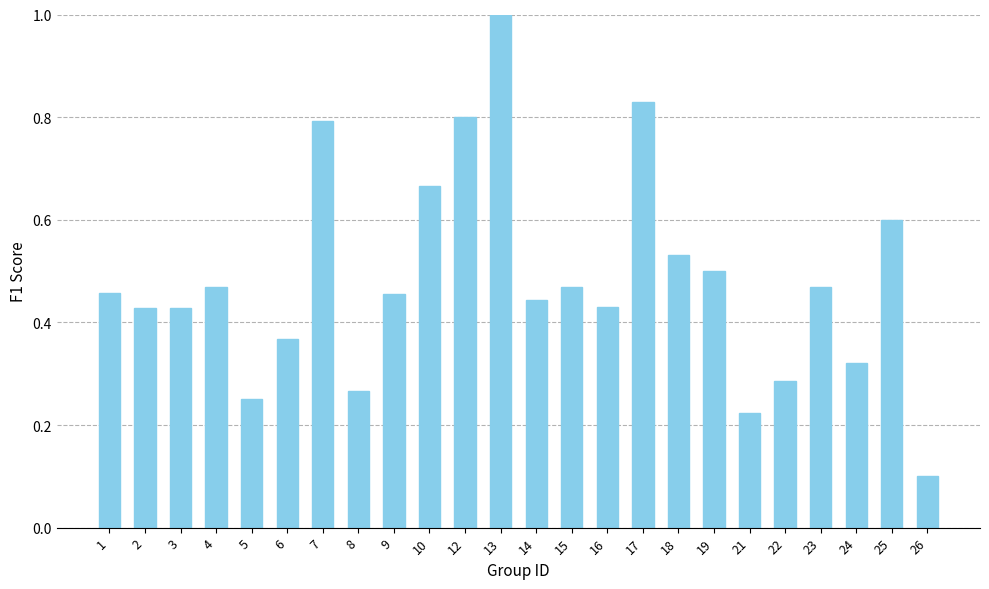

What is the value of the 12th bar from the left?

1.0